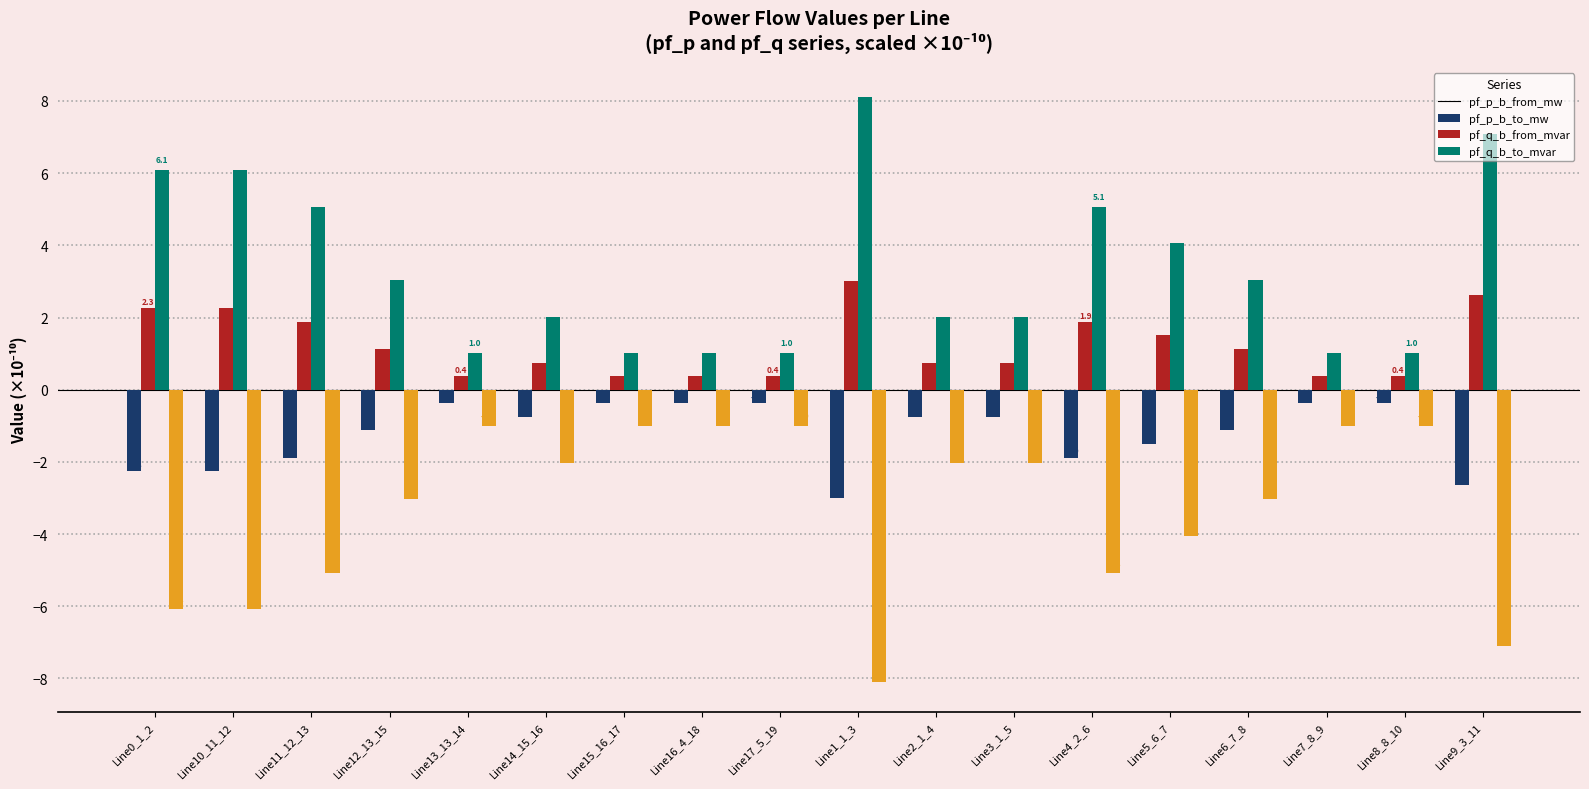

What position from the left is Line9_3_11?

18